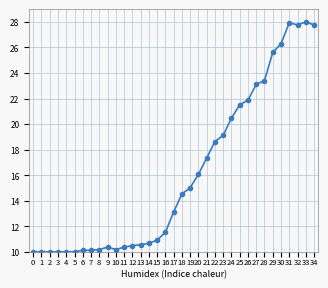

What is the difference between the second highest and second lowest values?

17.9